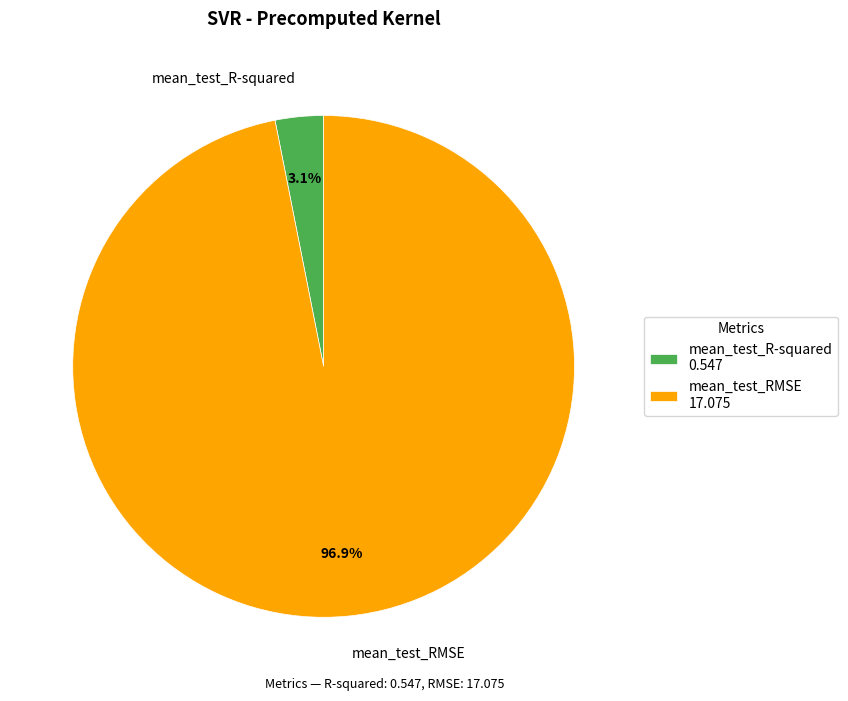

To the nearest percent, what percentage of the pie is mean_test_R-squared?

3%